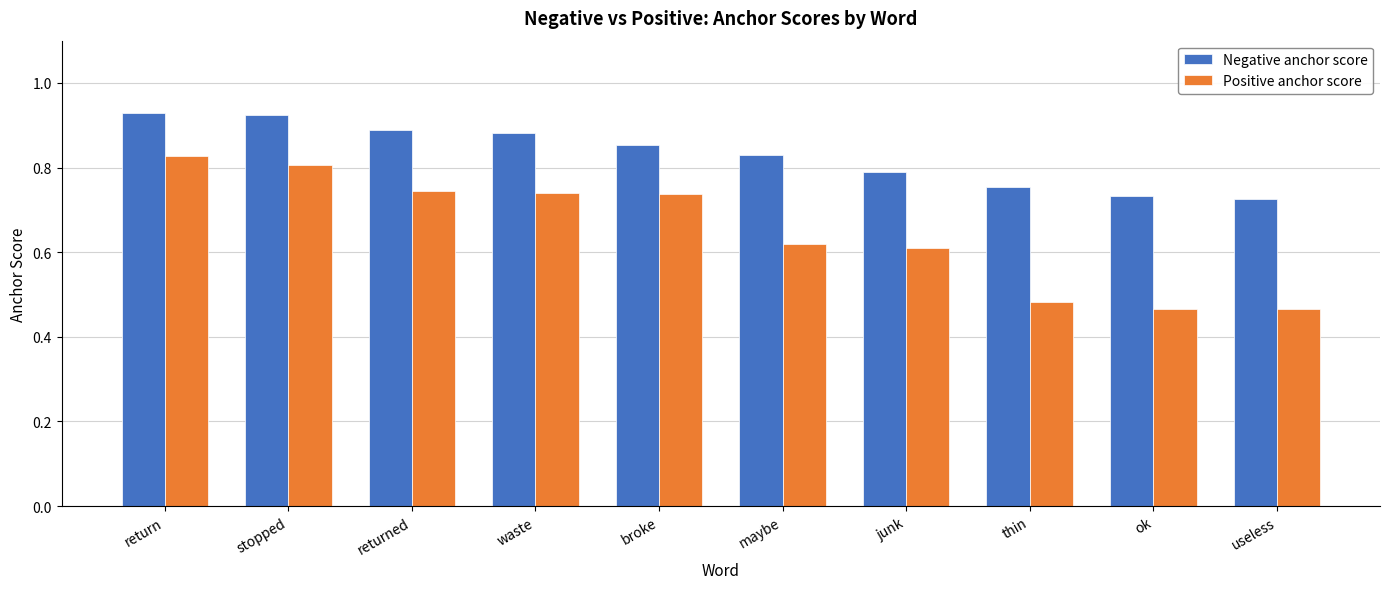

The Negative anchor score series shows 0.5 at stopped. True or false?

False